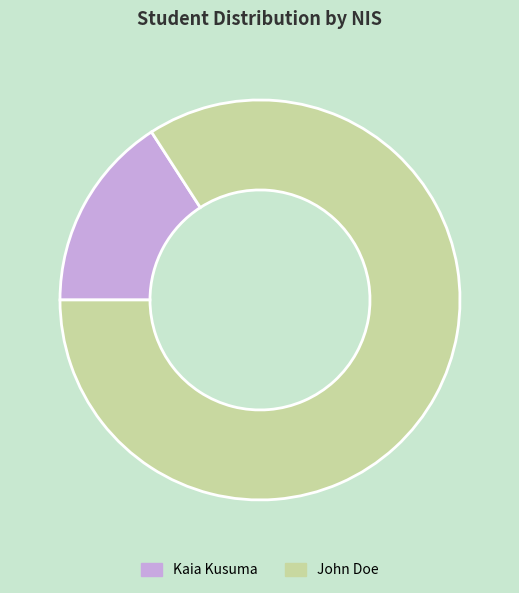

Between Kaia Kusuma and John Doe, which is larger?

John Doe